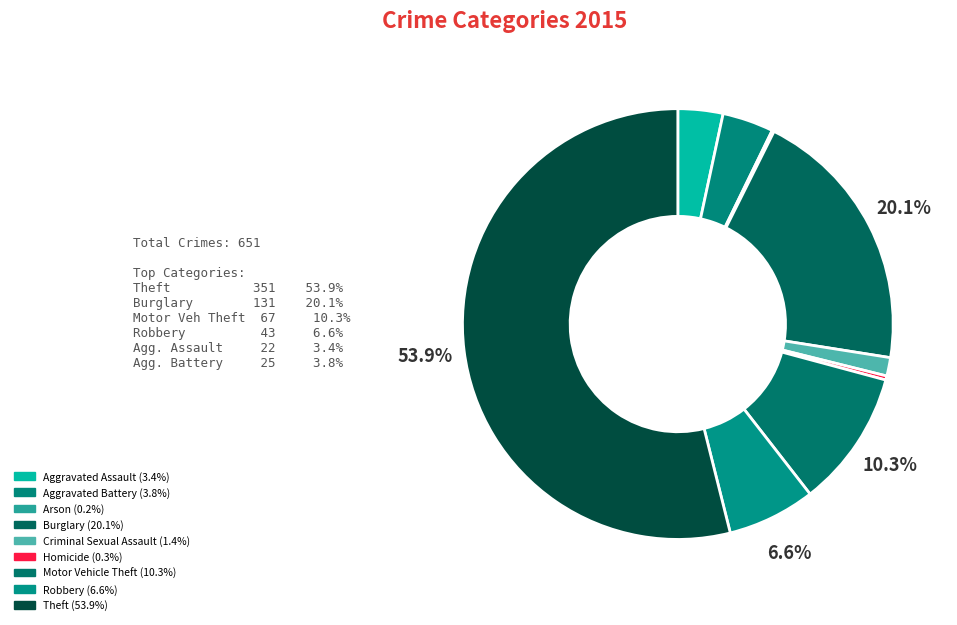

Which category has the biggest portion of the pie?

Theft